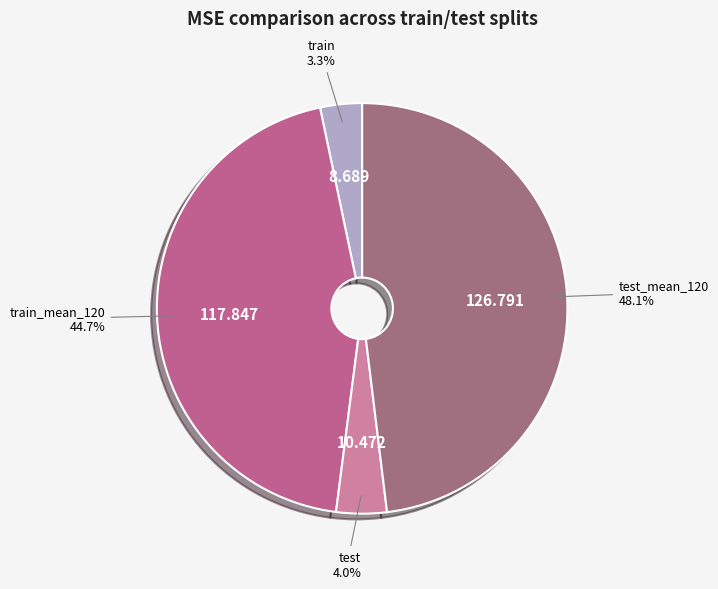

How many segments does this pie chart have?

4